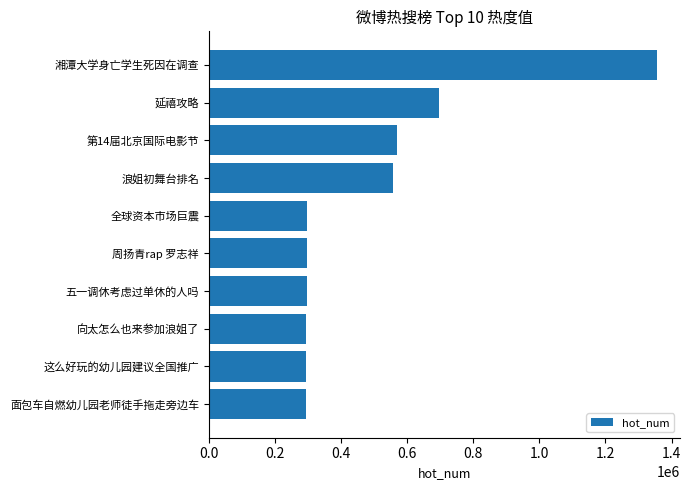

At which label is the value closest to 824879?

延禧攻略